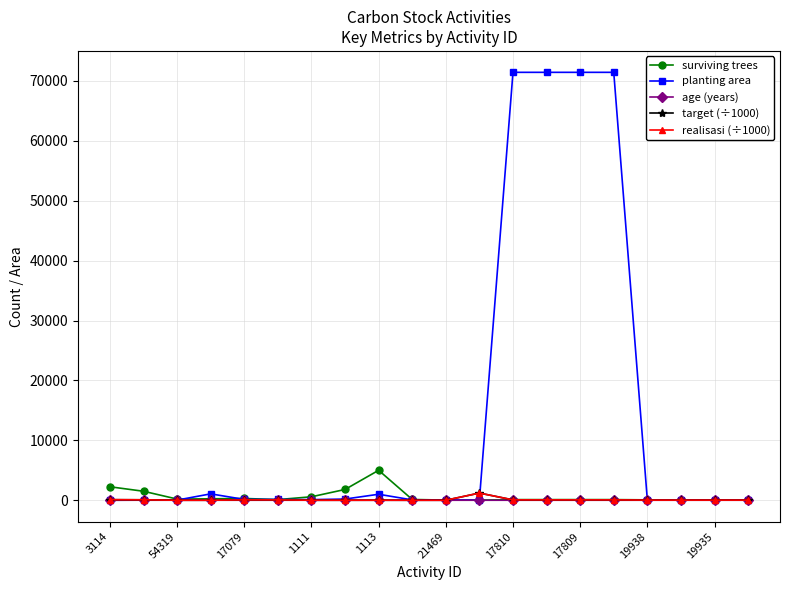

Which series has the widest spread of values?

planting area